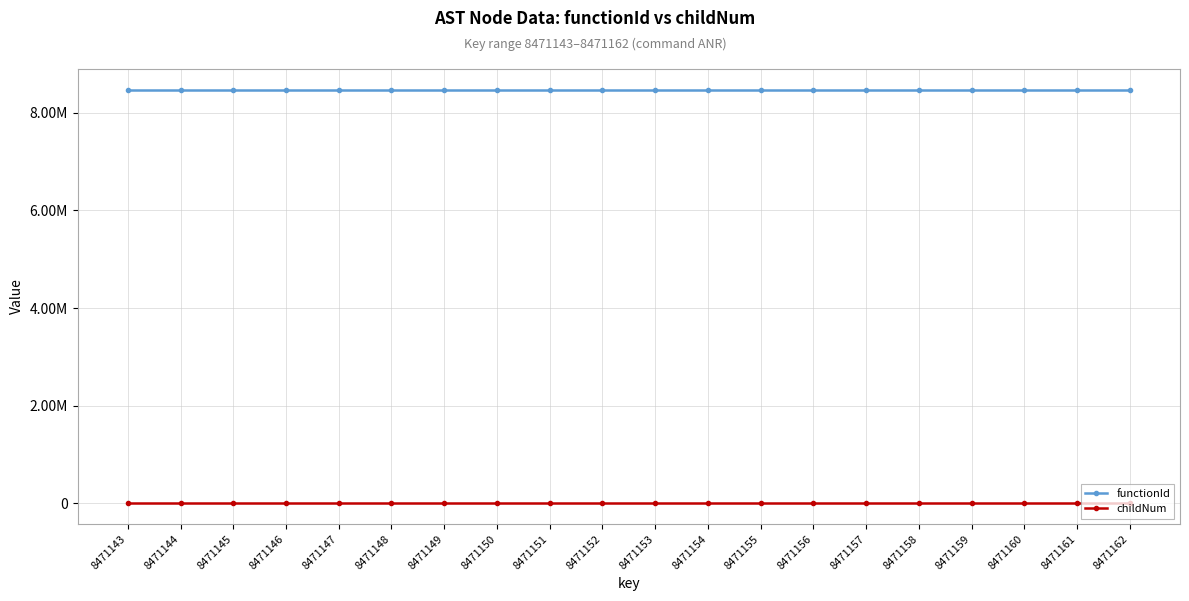

Reading left to right, list all the values displayed in this chart.

functionId: 8471142	8471142	8471142	8471142	8471142	8471142	8471142	8471142	8471142	8471142	8471142	8471142	8471142	8471142	8471142	8471142	8471142	8471142	8471142	8471142
childNum: 0	0	0	0	0	1	2	0	1	2	0	1	0	0	0	1	0	0	1	0